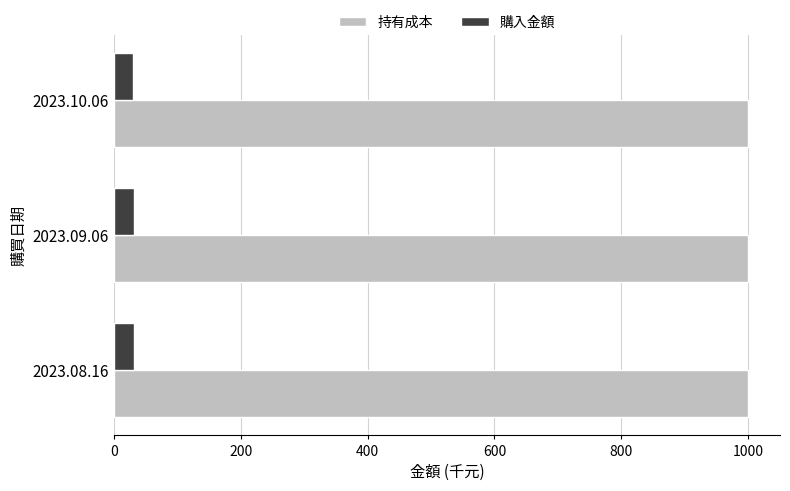

What is the spread (max minus min) of values at 2023.10.06?

969.0